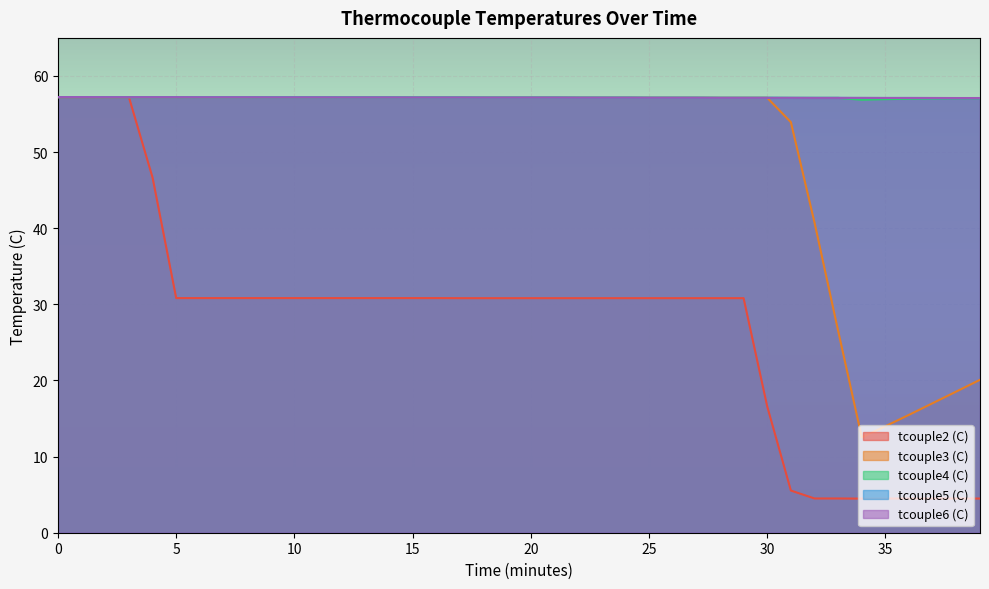

At which label is tcouple3 (C) closest to 34?

32